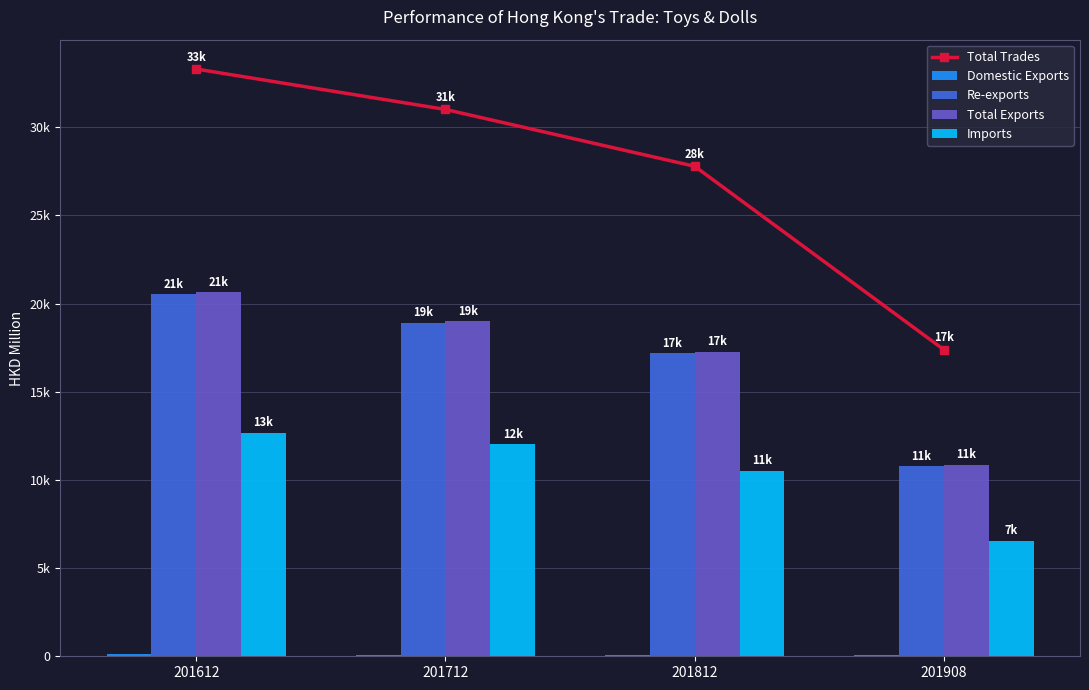

The Domestic Exports series shows 44.6 at 201712. True or false?

False